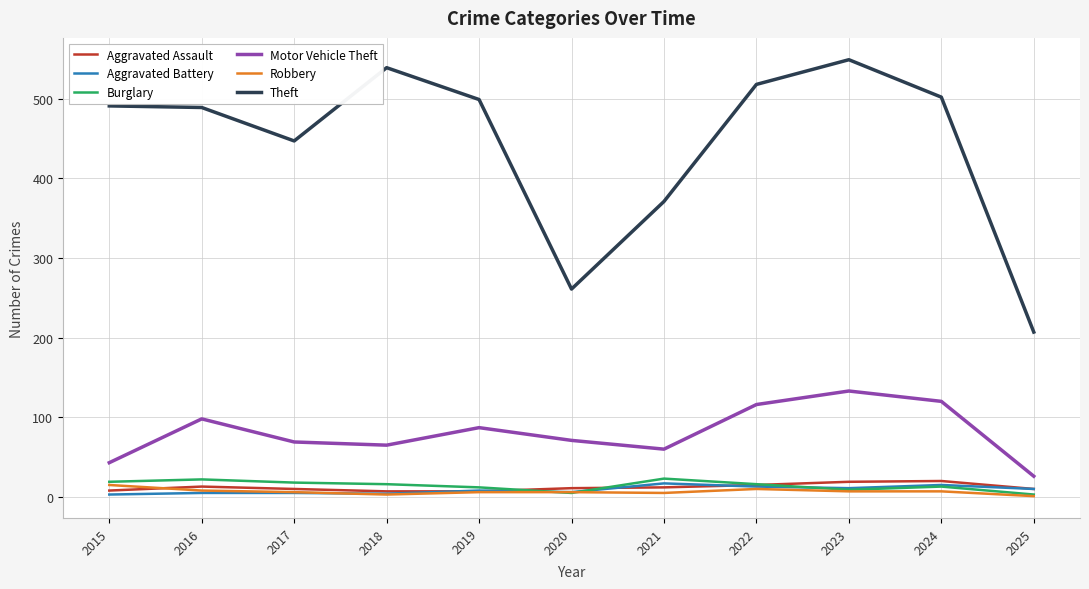

Which series has the largest total across all categories?

Theft